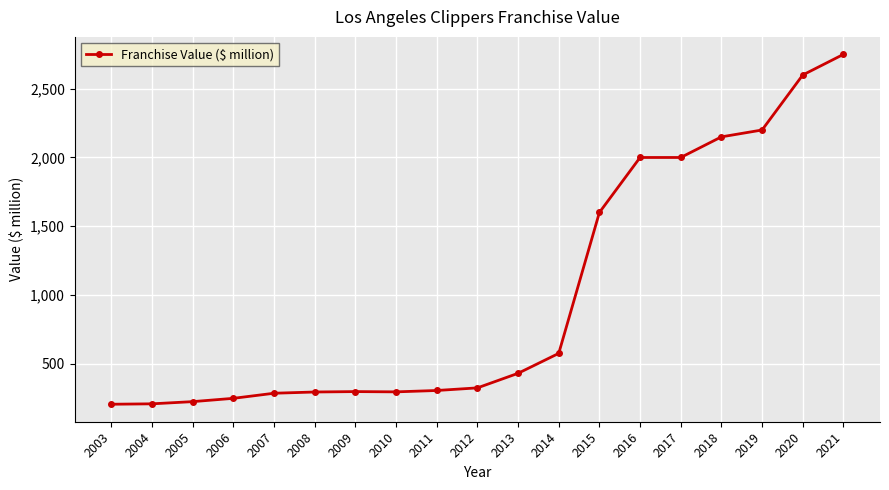

The value at 2016 is 626. True or false?

False